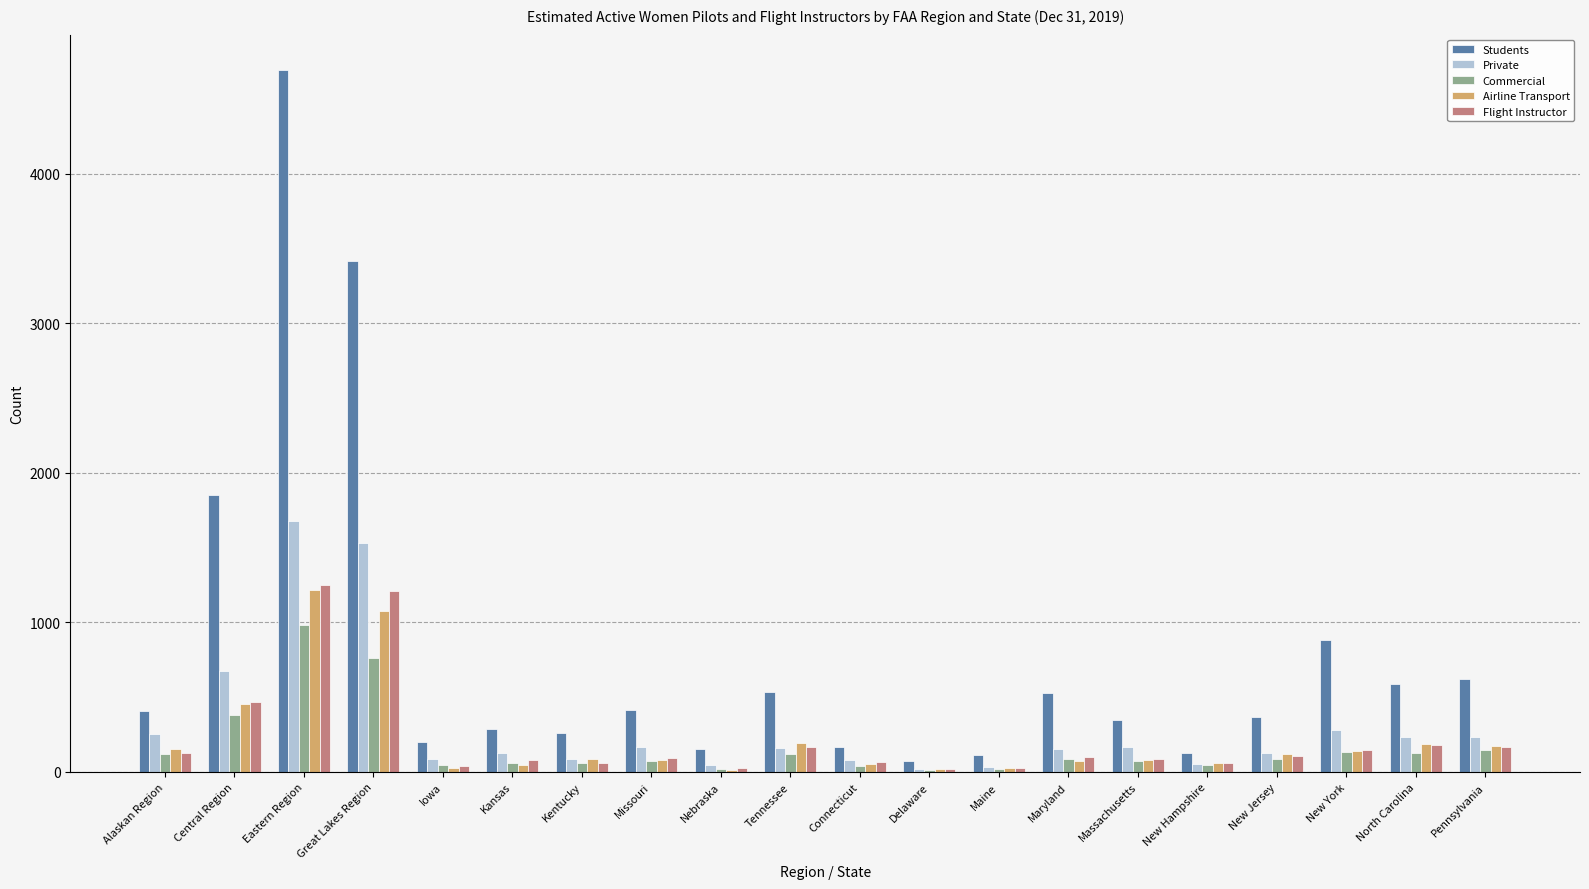

At which category is the sum across all series the highest?

Eastern Region